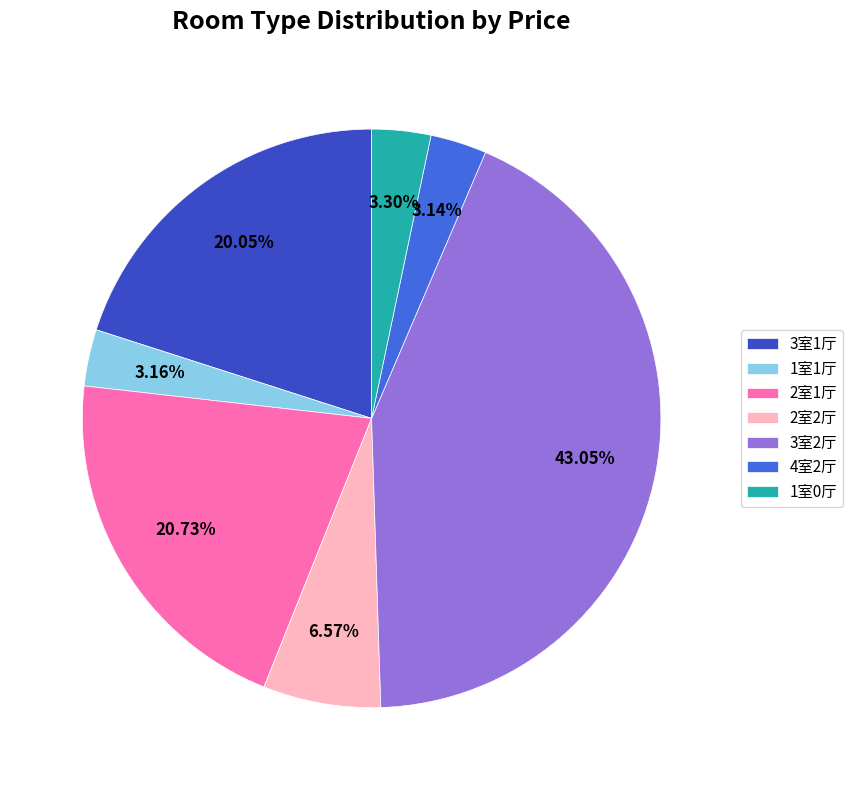

How much of the chart is everything except 3室1厅?

80.0%